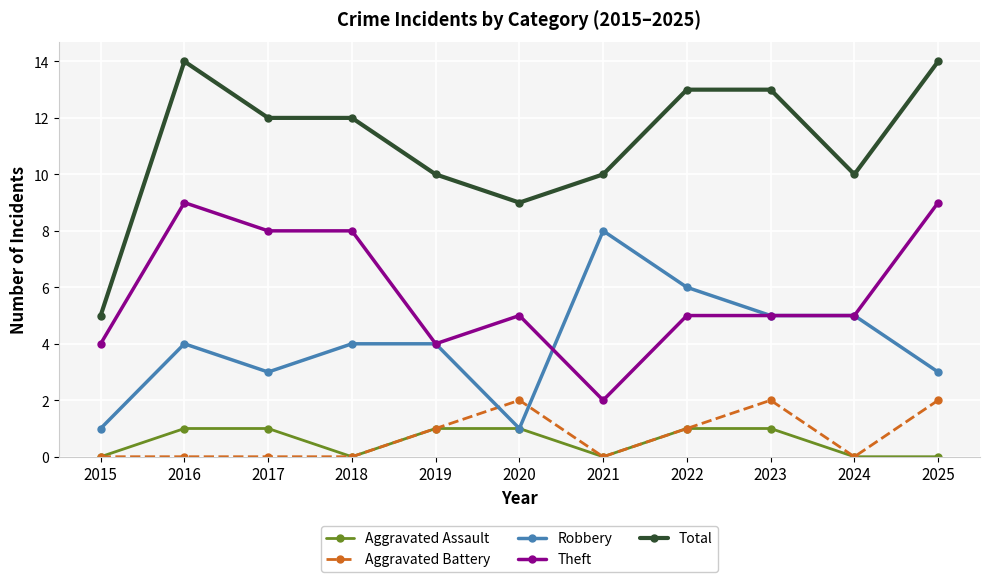

How many values in the Total series are below 12?

5